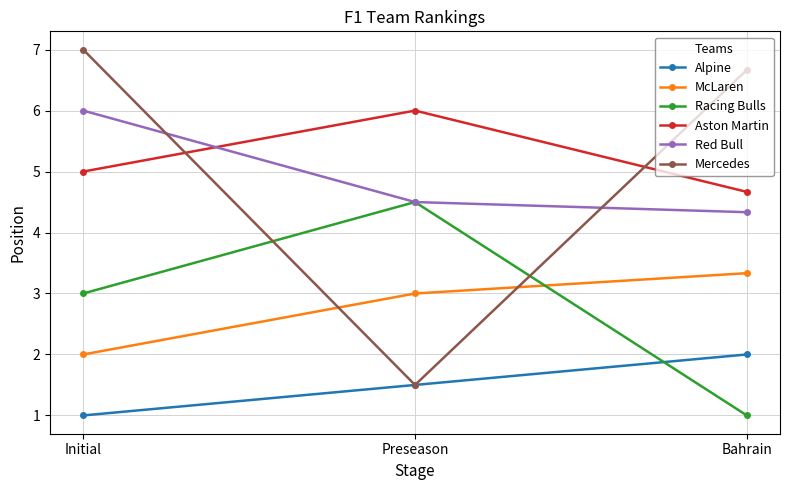

How many lines are shown in the chart?

6